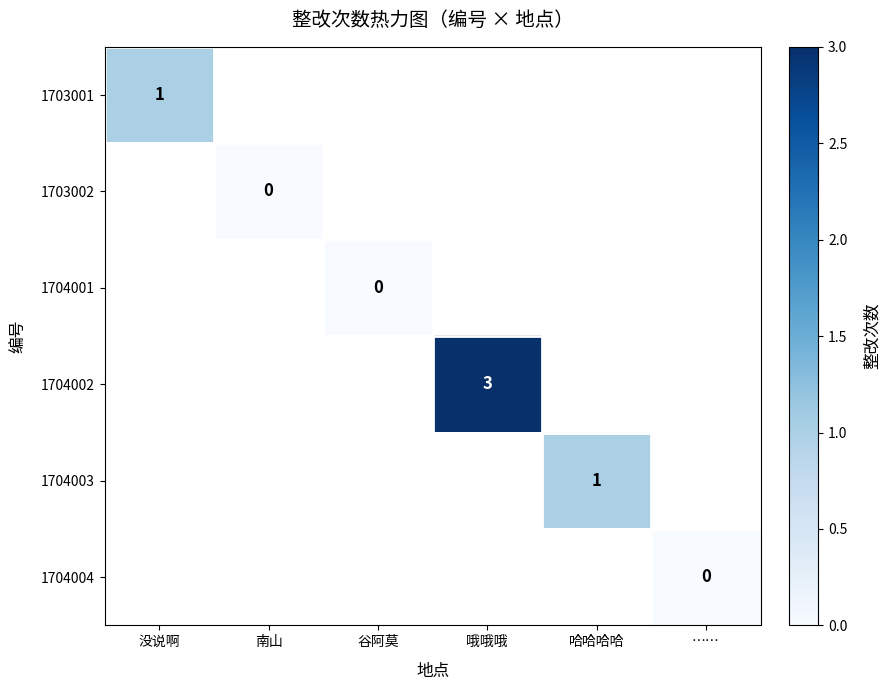

The value of 1703001 at 没说啊 is 1. True or false?

True